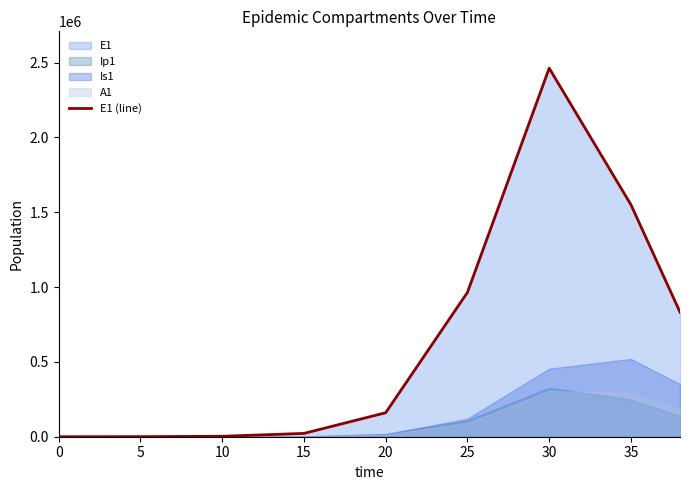

Between 20 and 0, which is larger?

20